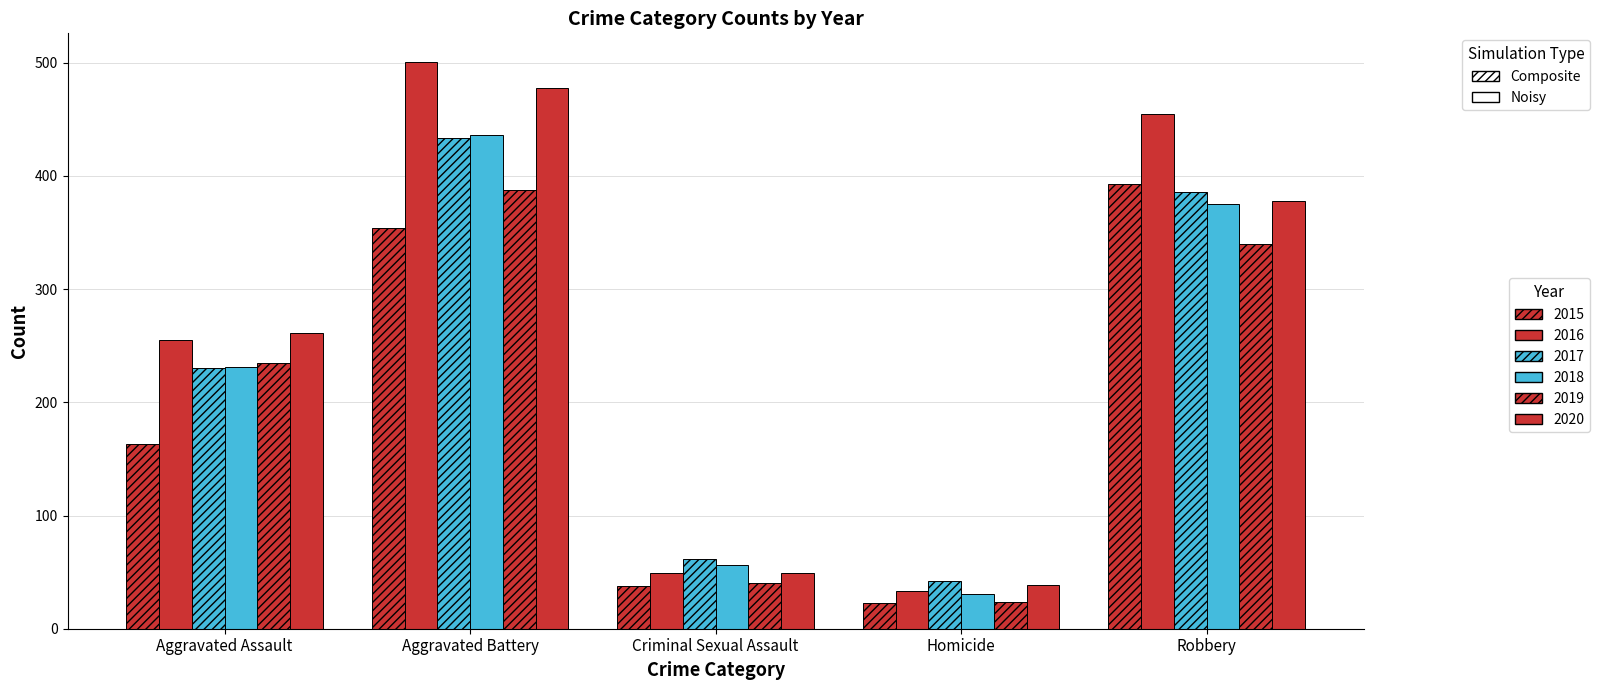

Which category has the lowest value across all series?

Homicide